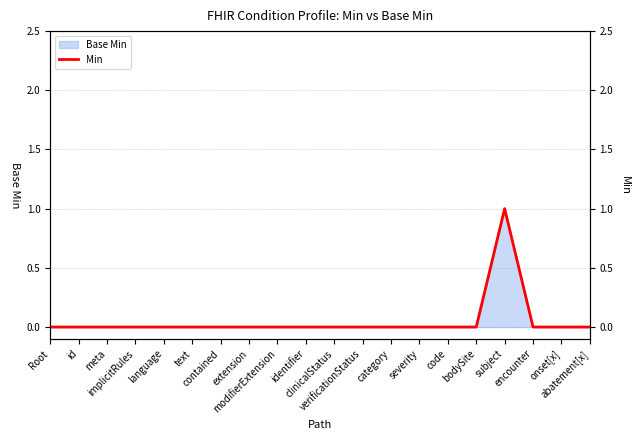

How many categories are shown in the chart?

20